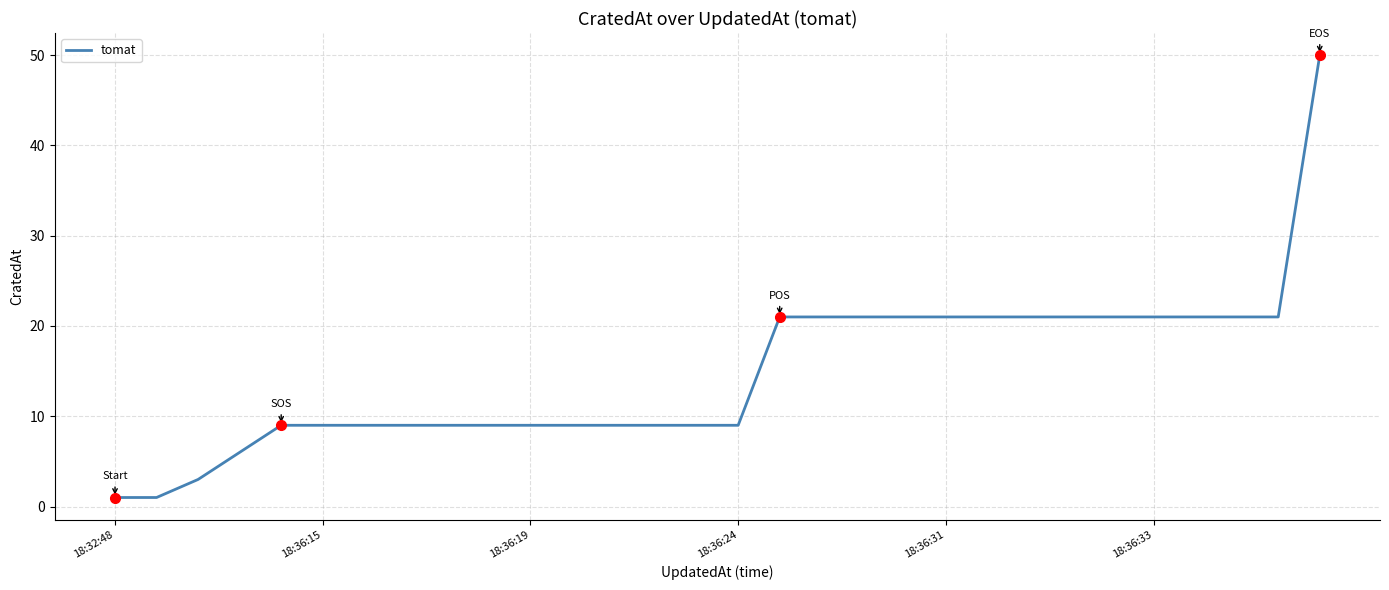

What is the difference between the maximum and minimum values?

49